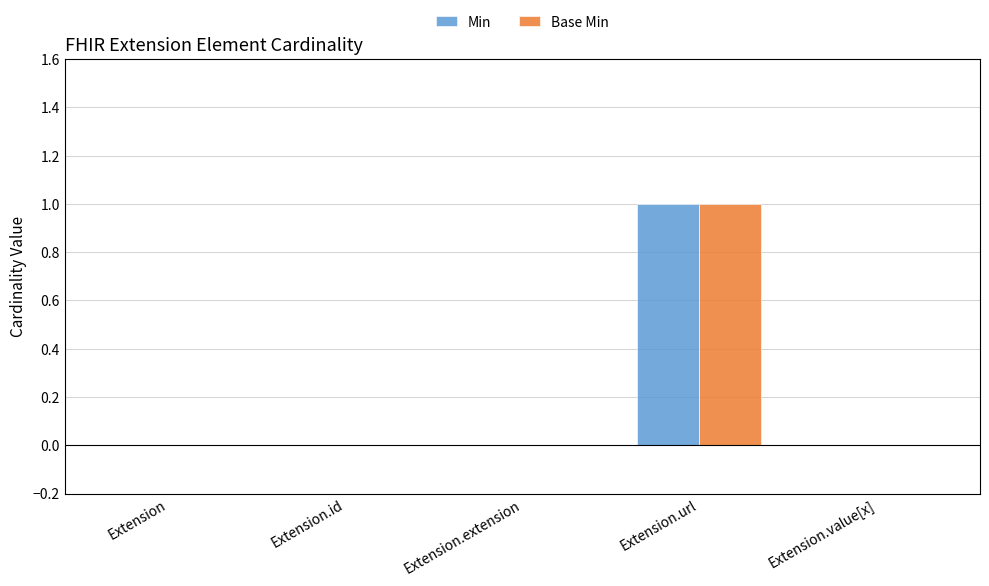

Is the value of Min at Extension.extension greater than the value of Base Min at Extension.url?

No